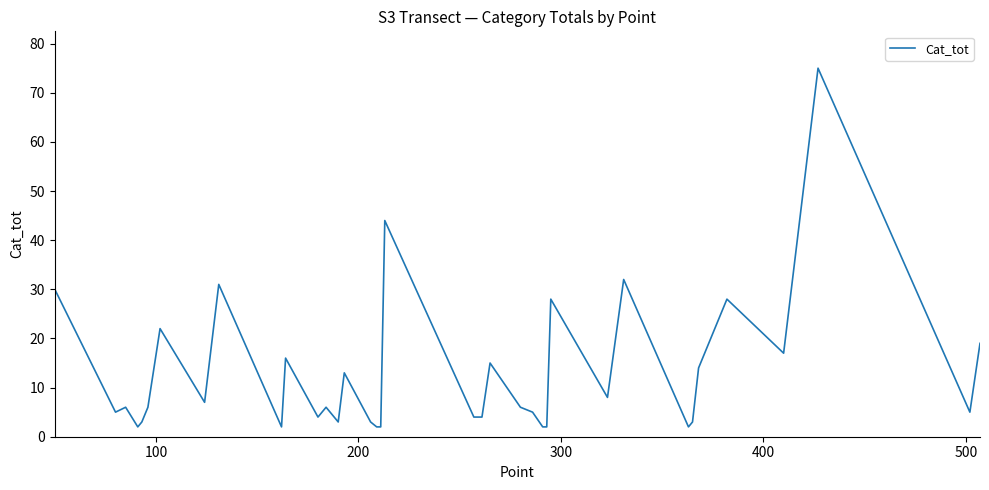

What is the maximum value shown in the chart?

75